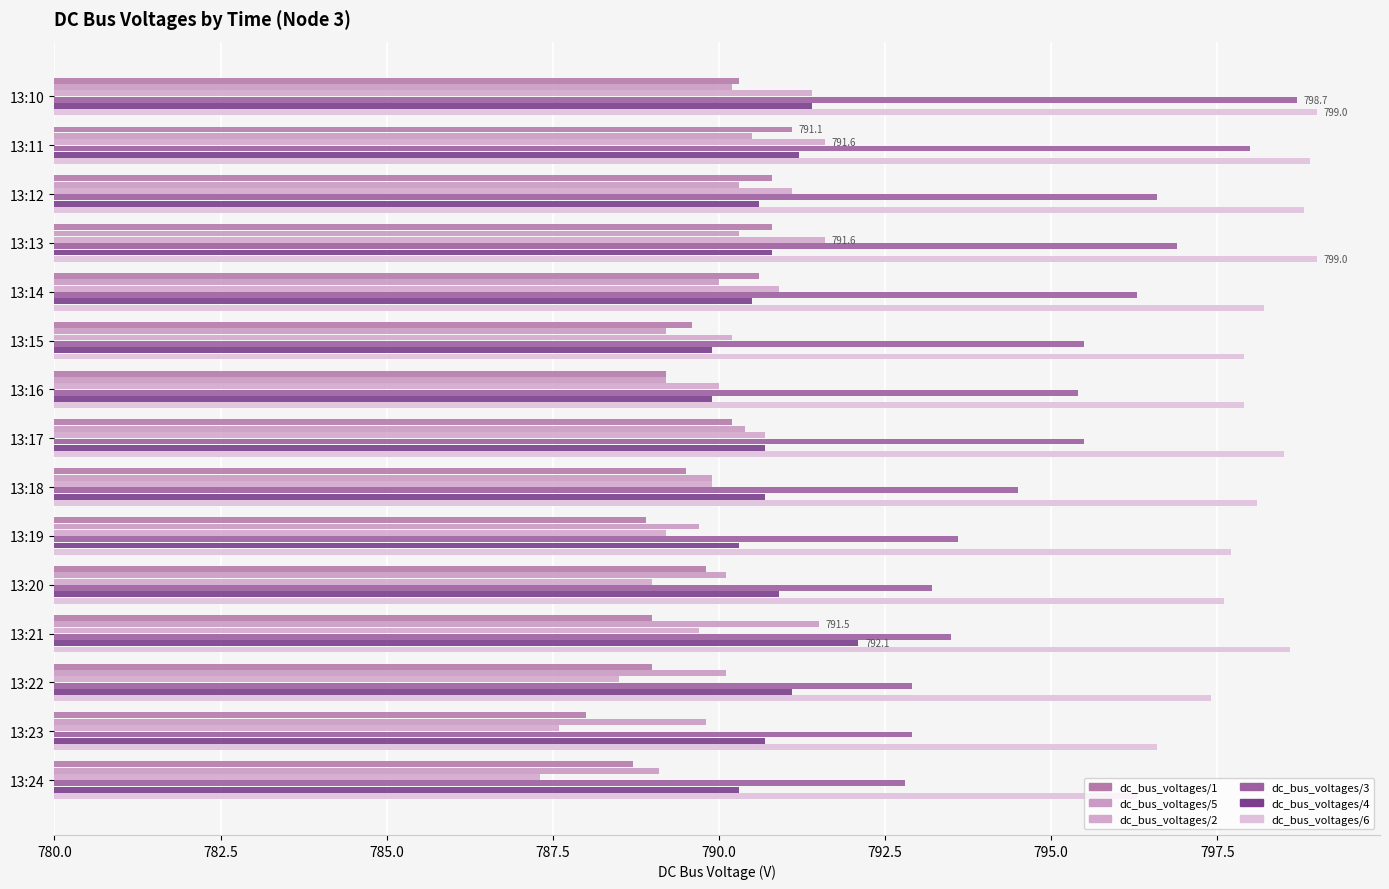

How many bars are there in each group?

6